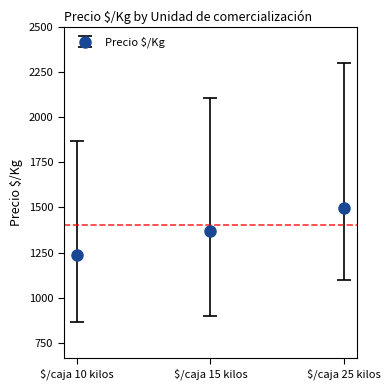

Is it true that the value at $/caja 15 kilos is 2223?

False